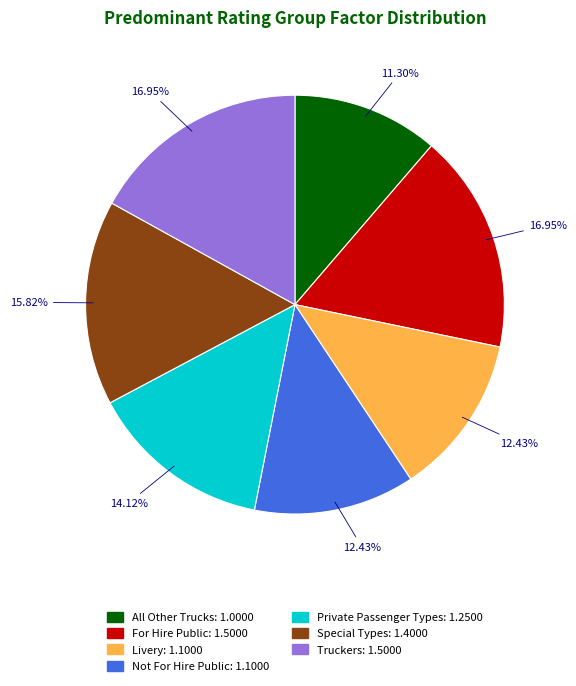

To the nearest percent, what is the average slice percentage?

14%